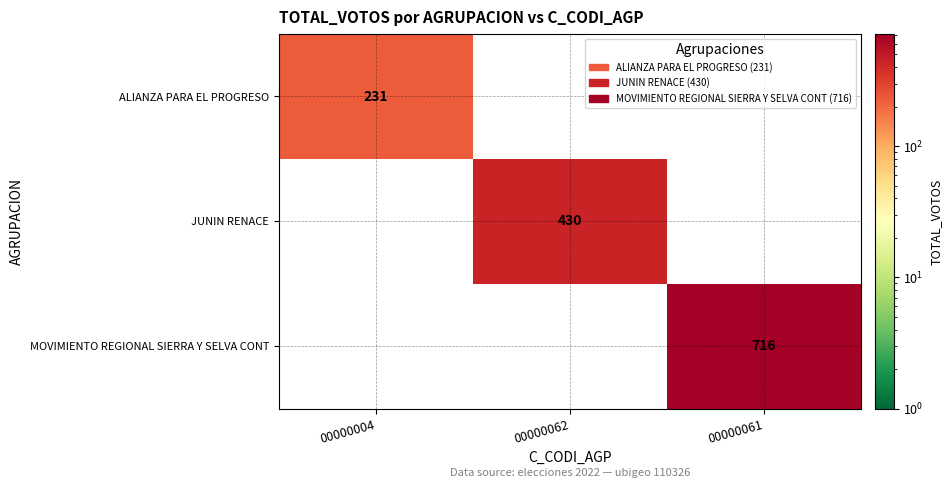

True or false: ALIANZA PARA EL PROGRESO has a value of 76 at 00000004.

False